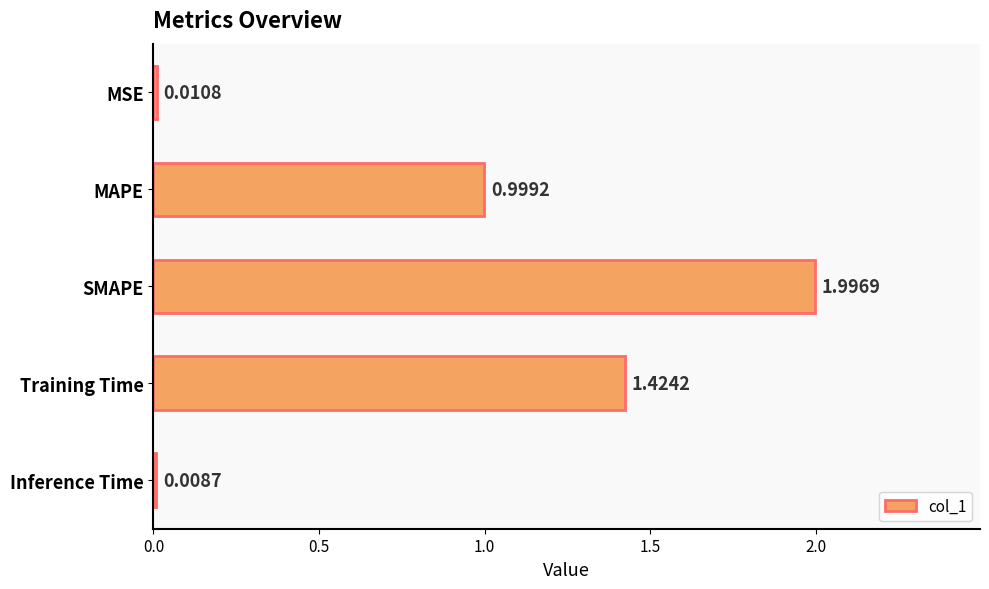

At which label is the value closest to 1?

MAPE